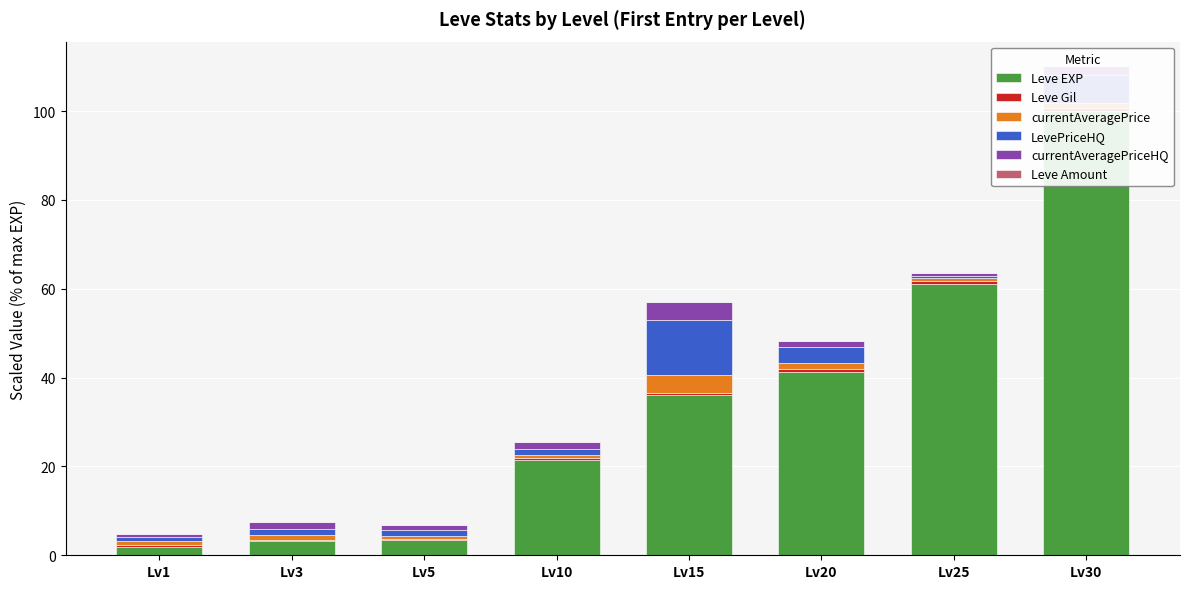

What is the total value across all series at Lv10?

25.5